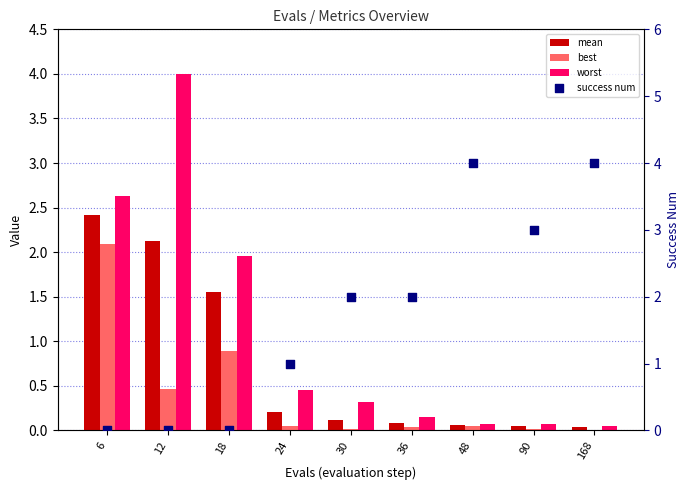

At how many categories does at least one series exceed 2?

5